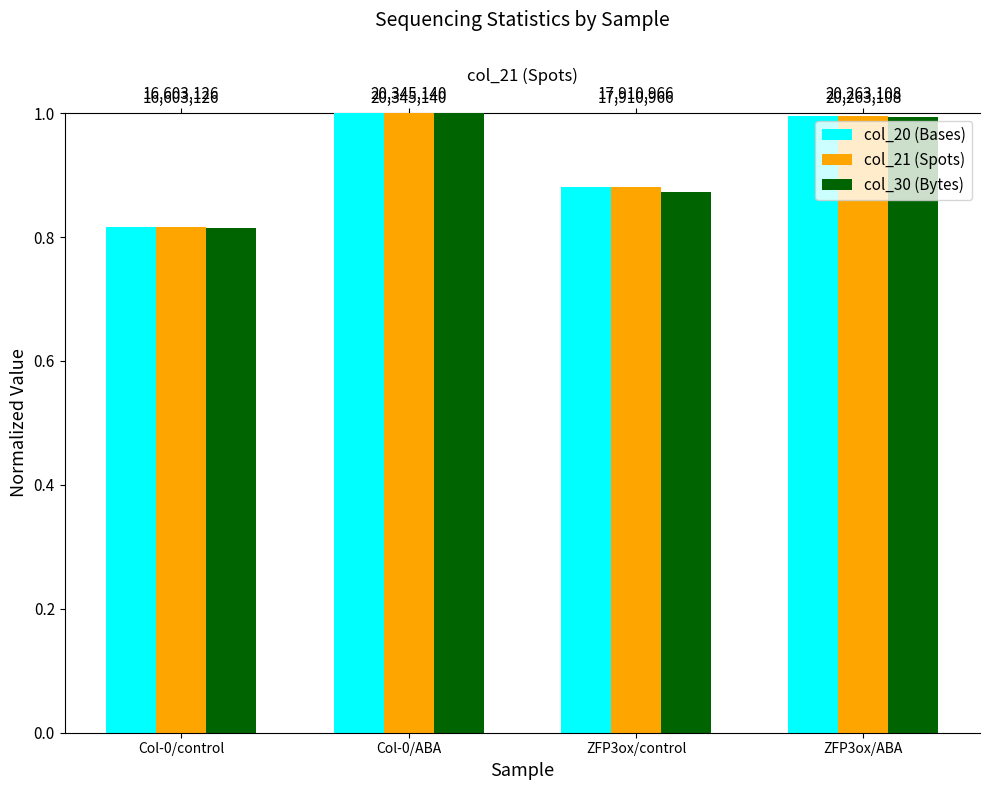

What position from the right is ZFP3ox/control?

2